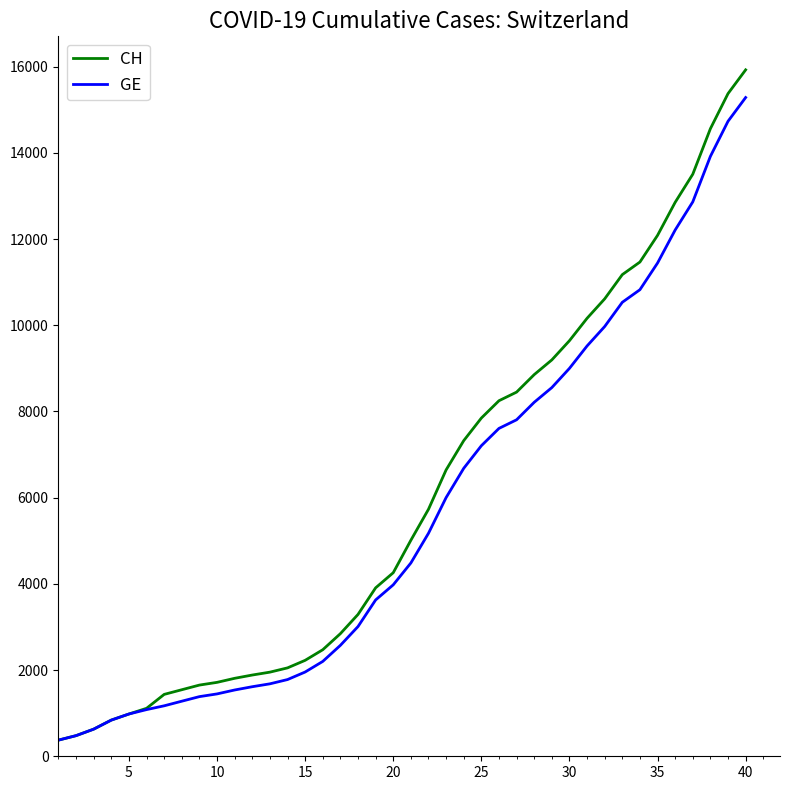

What is the minimum value shown in the chart?

375